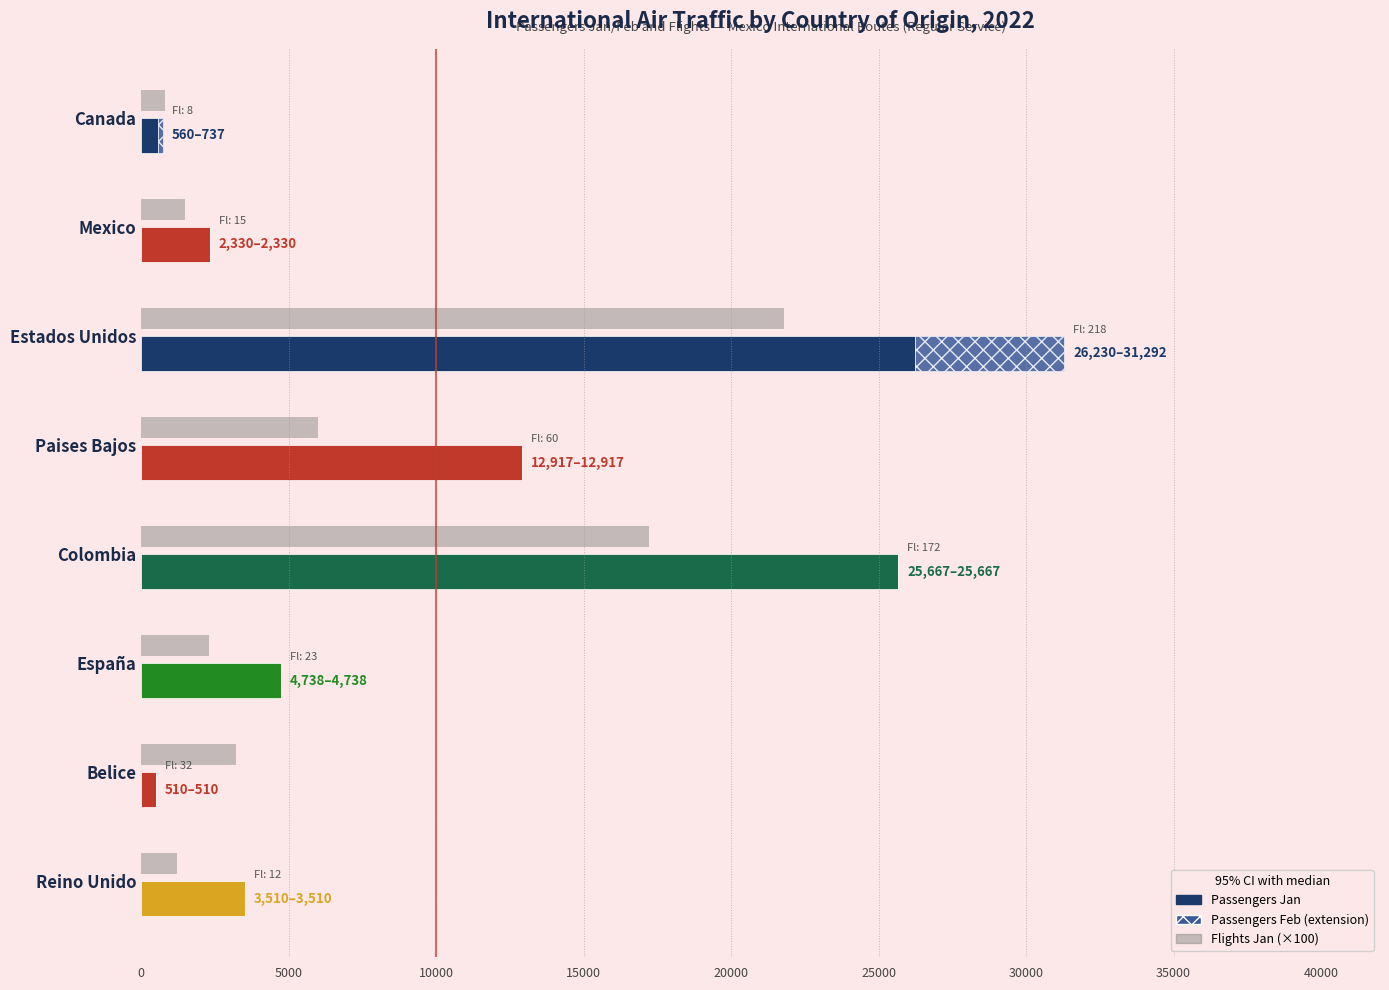

True or false: Passengers Feb has a value of 0 at 30000.

True